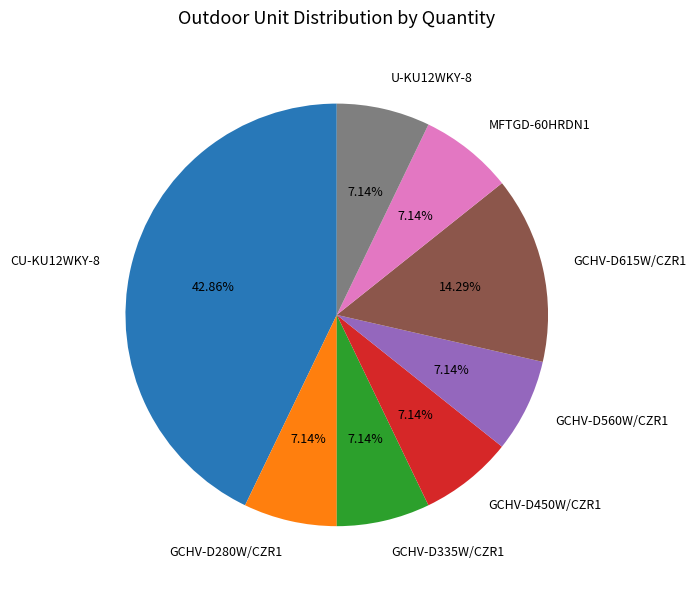

Between GCHV-D450W/CZR1 and GCHV-D615W/CZR1, which is larger?

GCHV-D615W/CZR1